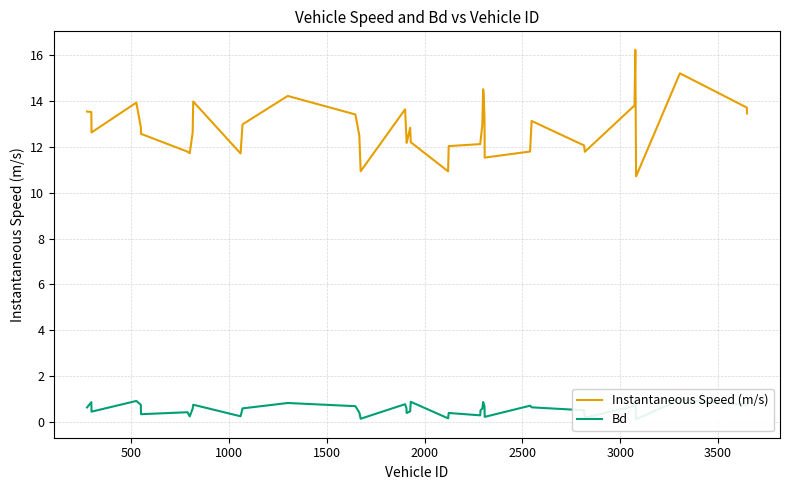

What is the minimum value for Instantaneous Speed (m/s)?

10.7